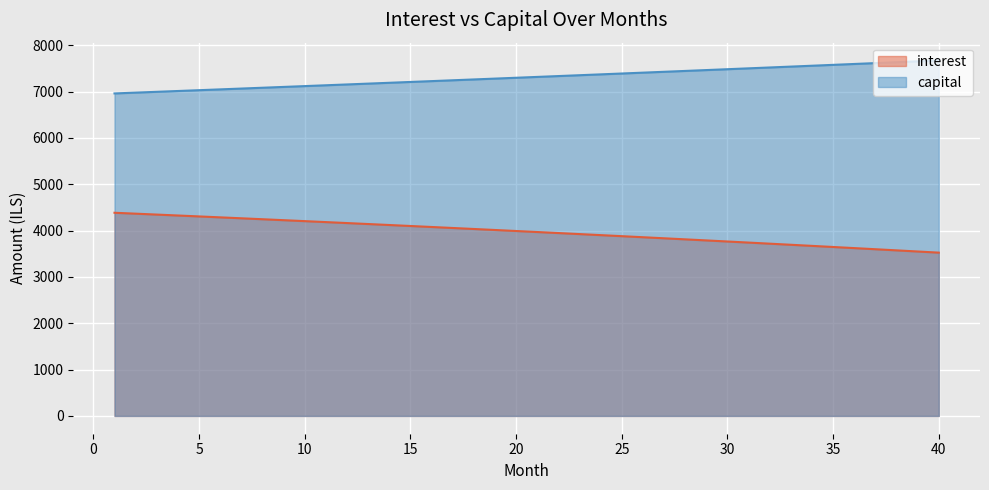

How many values in the capital series exceed 7318?

20